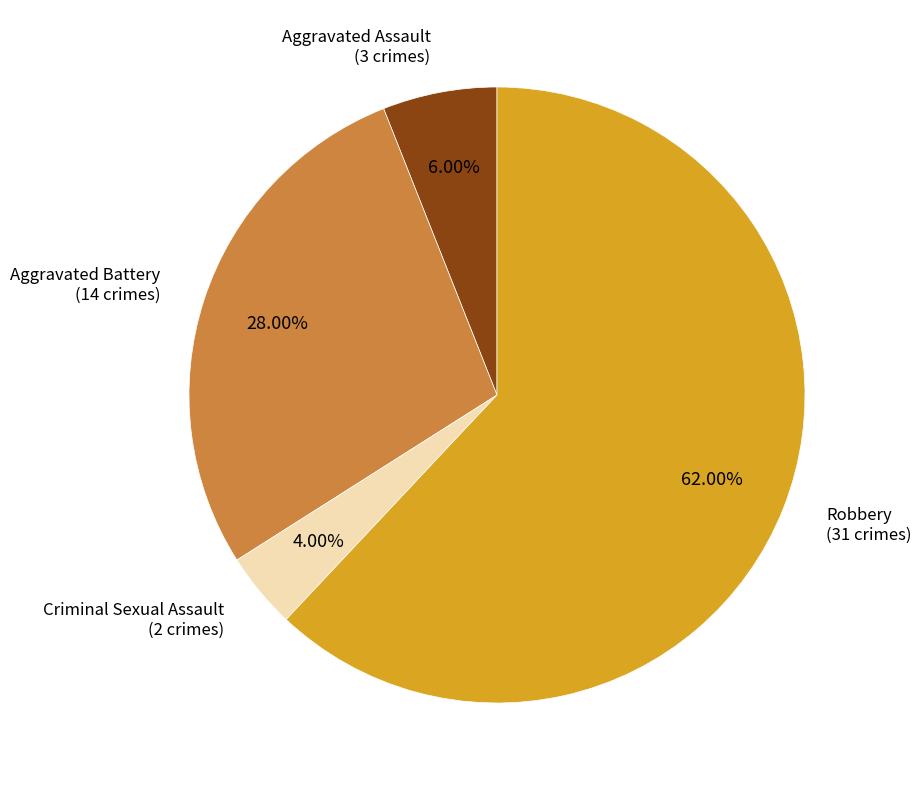

Does any single category account for the majority?

Yes